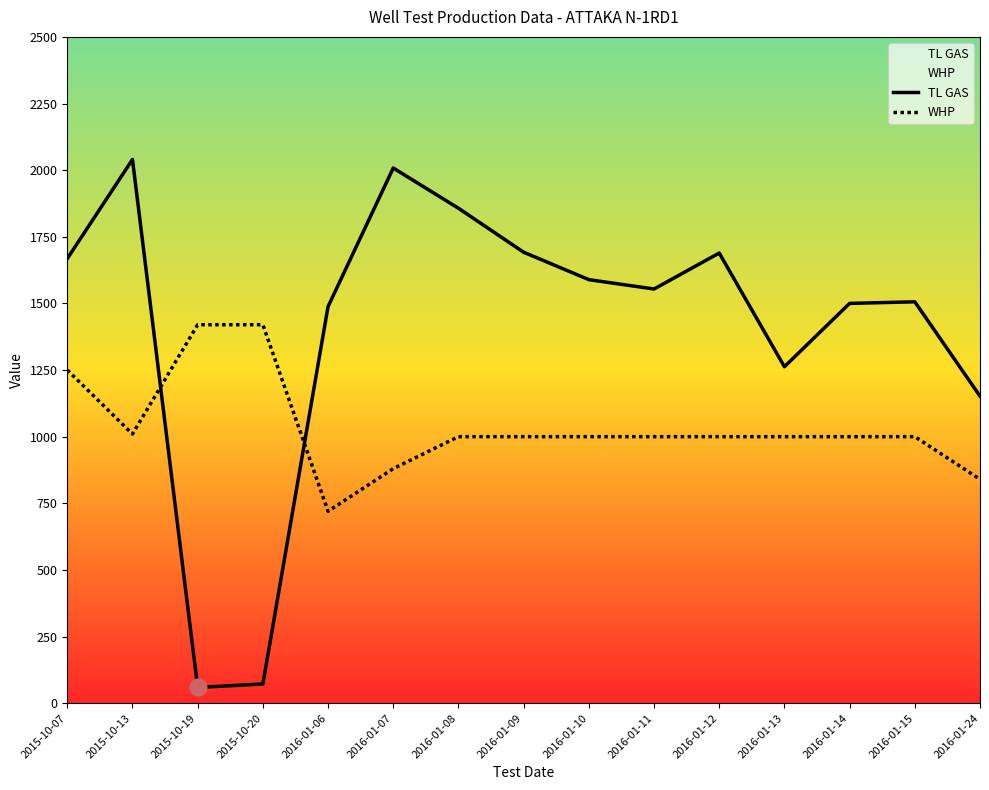

What is the maximum value for TL GAS?

2040.0